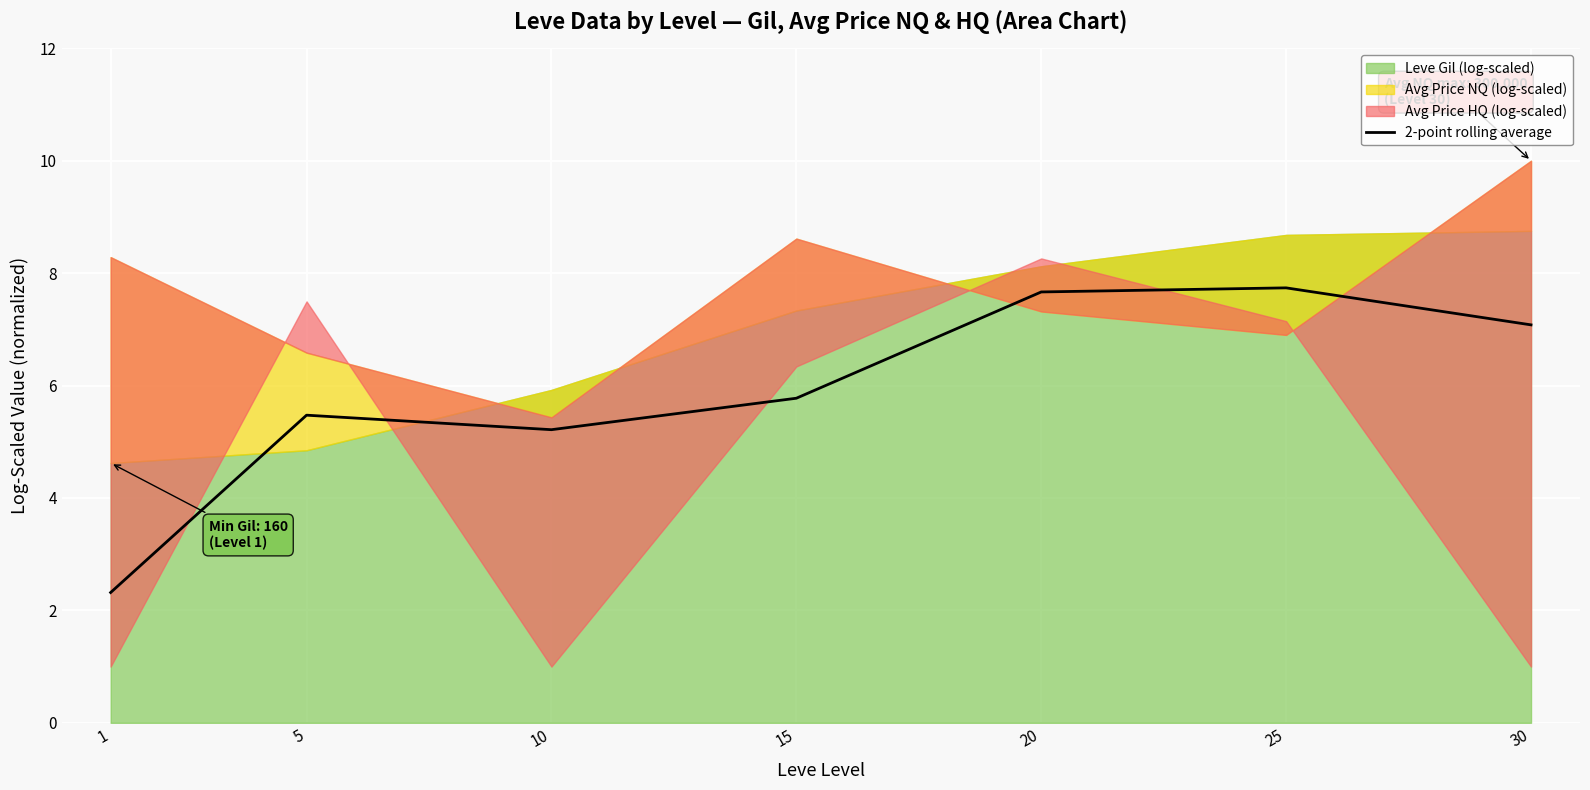

Between 1 and 15, which is larger?

15